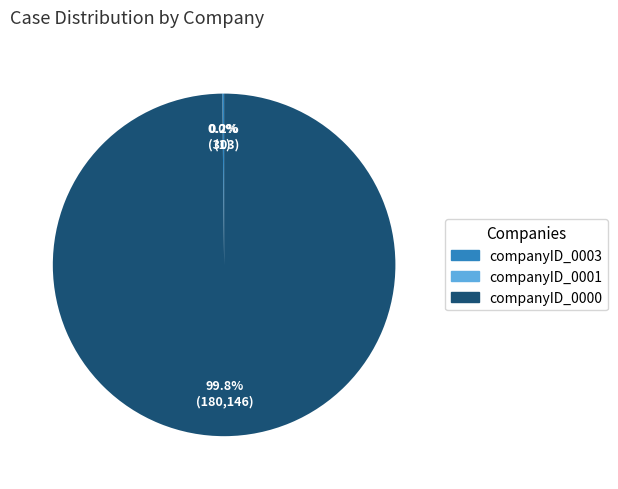

To the nearest percent, what percentage of the pie is companyID_0000?

100%